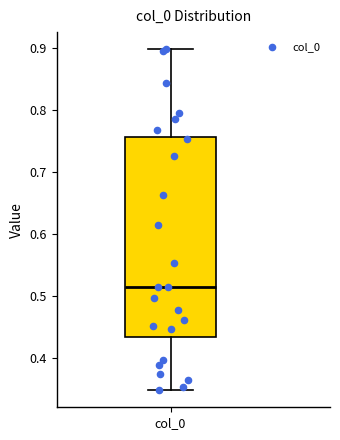

Transcribe this box plot: give where the median line is, the range the box spans, and where the two whiskers end, as read against the y-axis. The values are not printed on the chart, so give them approximately, as read against the axis.

median 0.51, box 0.43 to 0.76, whiskers 0.35 to 0.90